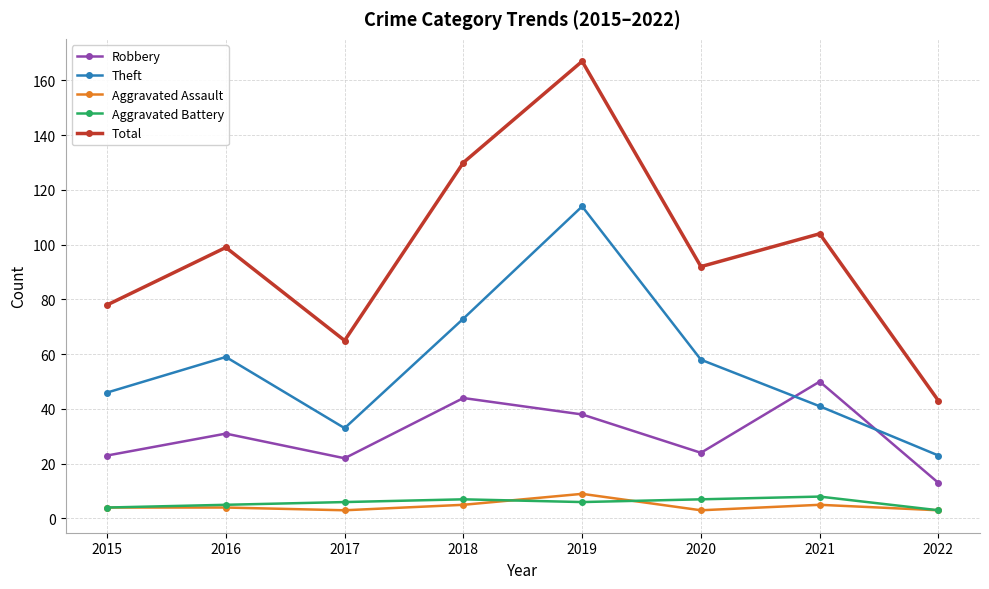

Is it true that Aggravated Assault equals 9 at 2019?

True